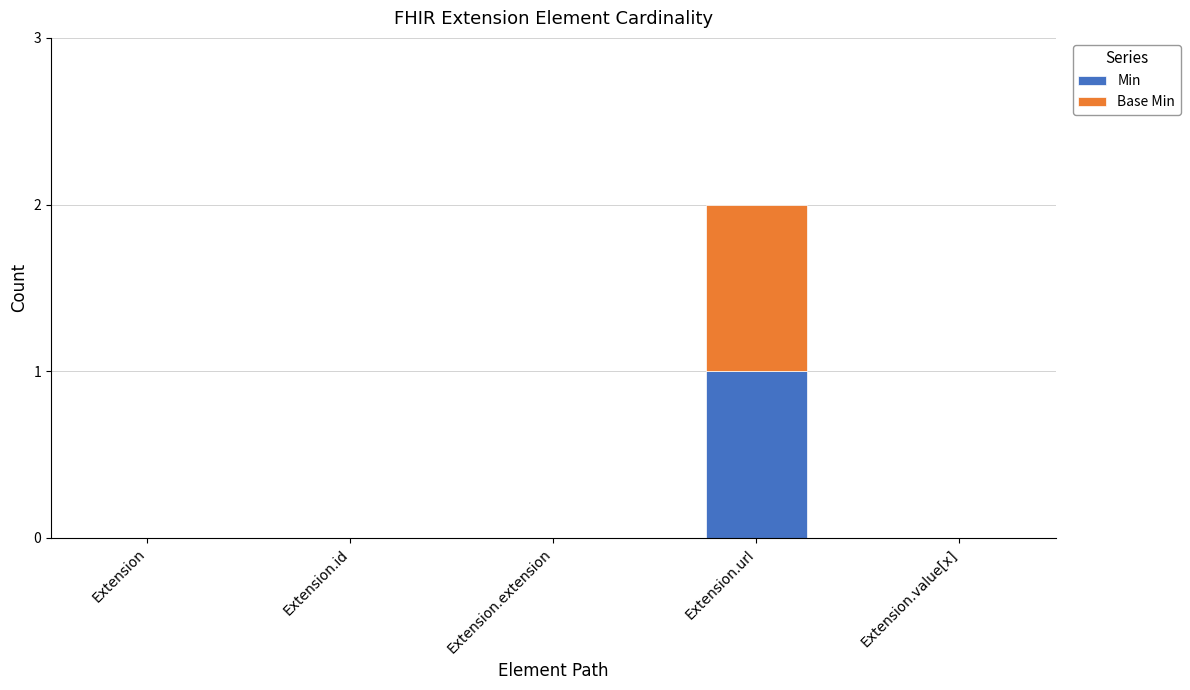

At which category is the sum across all series the highest?

Extension.url